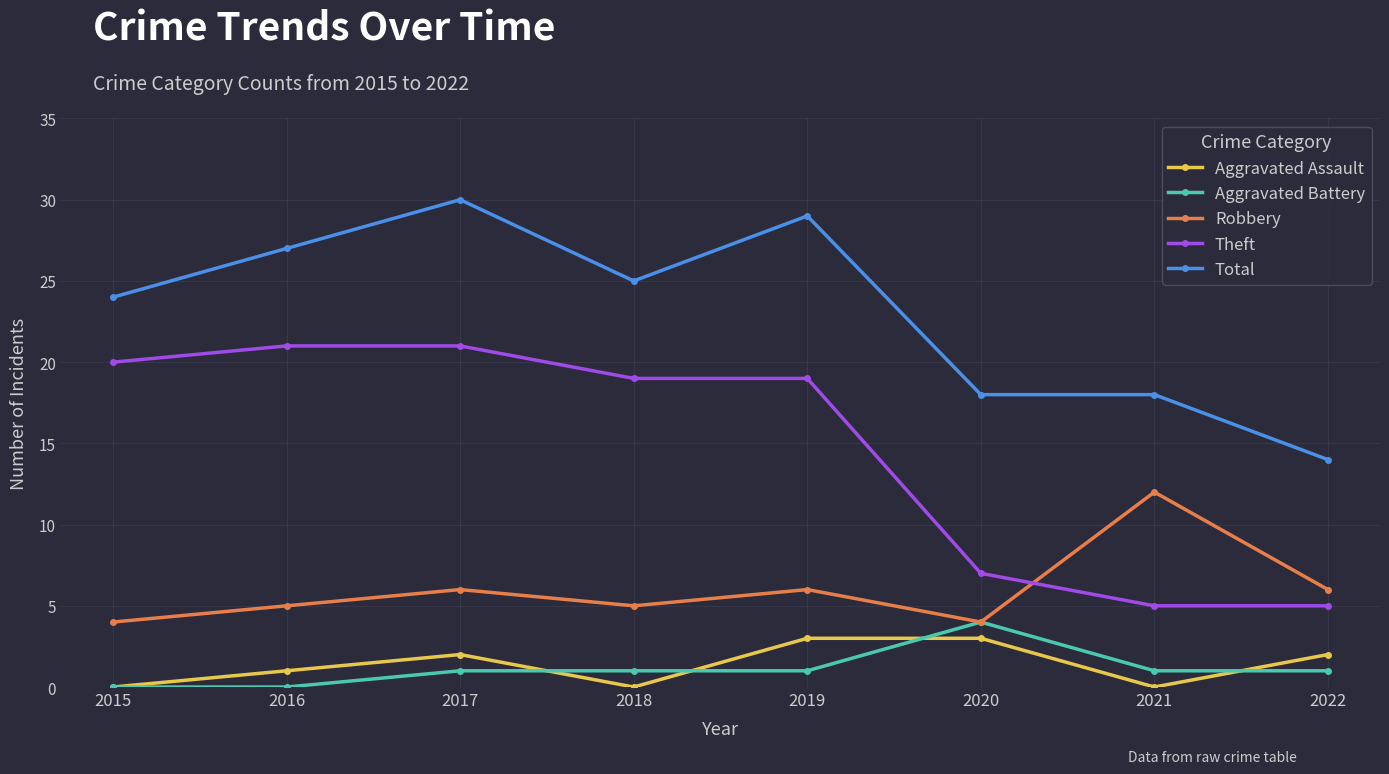

What is the sum of the Total values at 2018 and 2016?

52